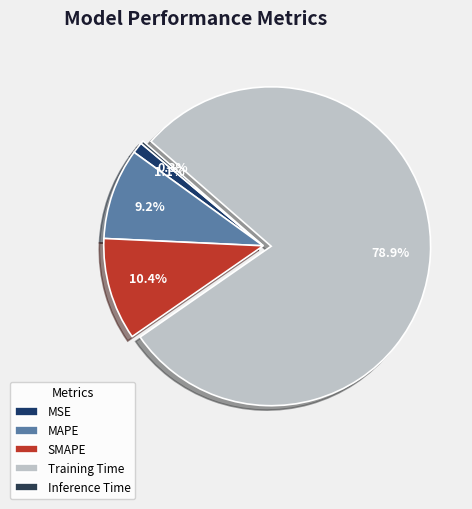

What percentage is the MAPE slice, to the nearest percent?

9%